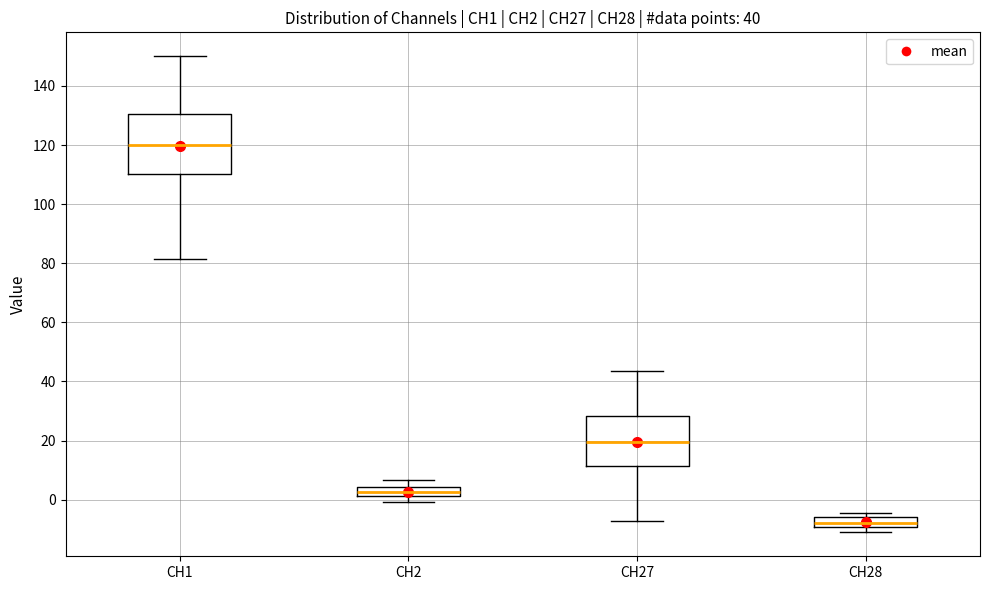

Comparing the boxes themselves (not the whiskers), which one is the tallest?

CH1